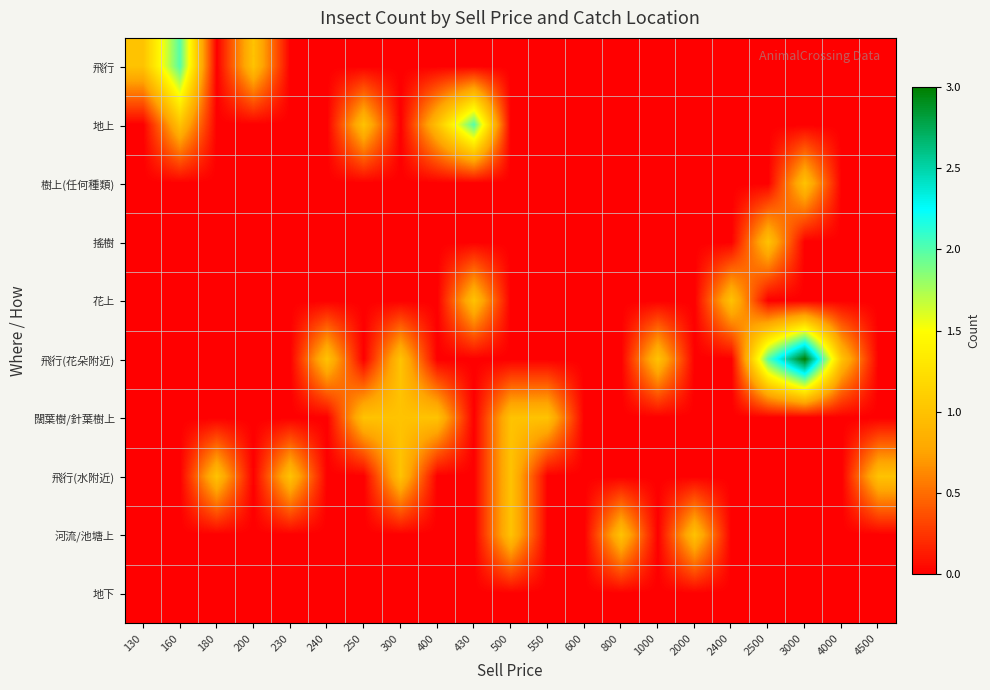

At which category is the sum across all series the highest?

3000